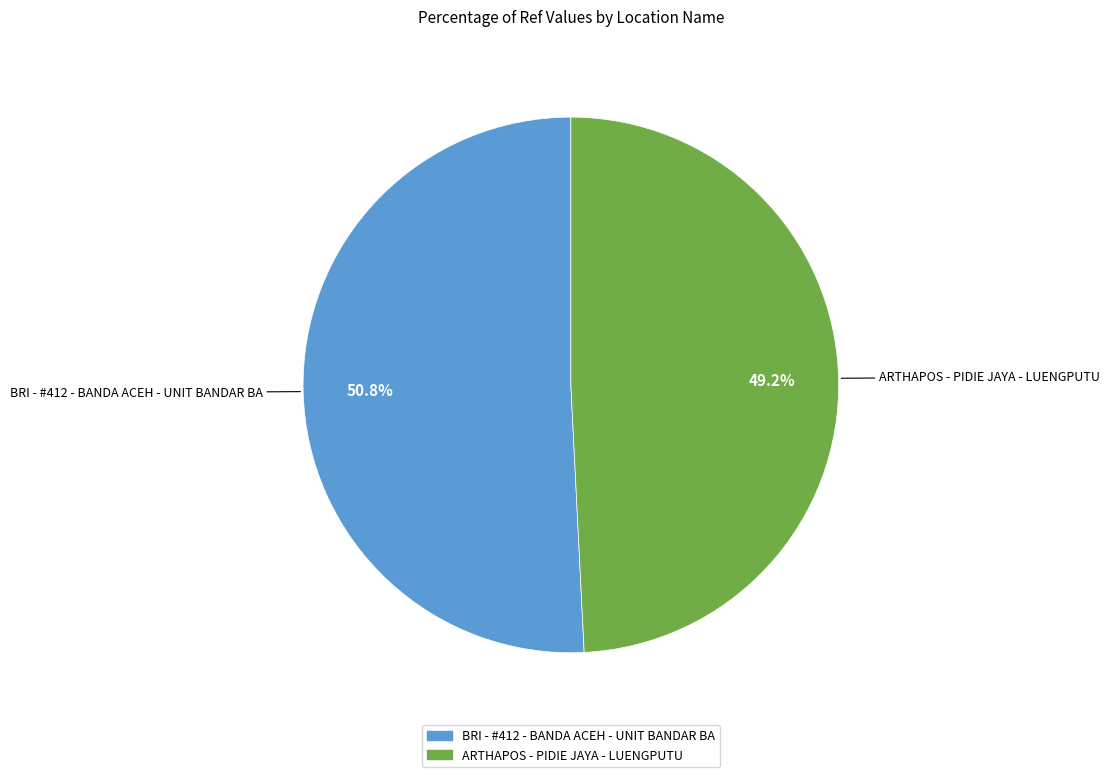

Which slice is the smallest?

ARTHAPOS - PIDIE JAYA - LUENGPUTU